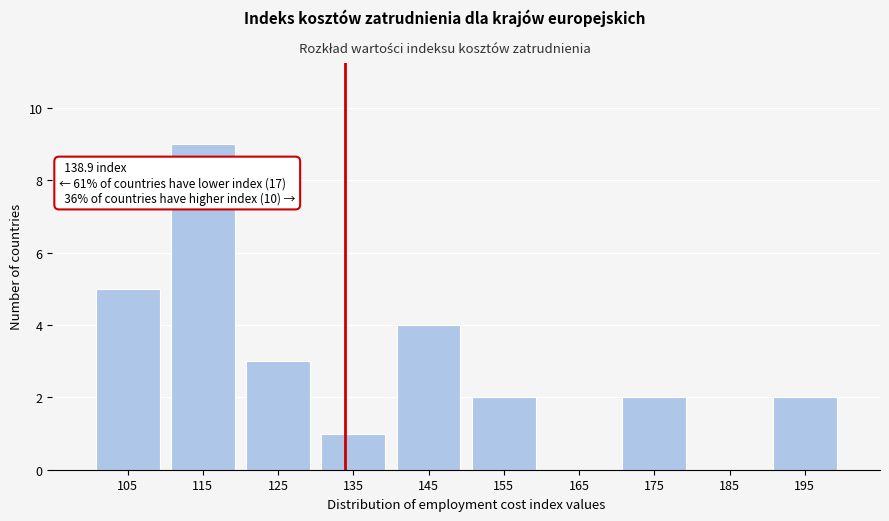

Reading left to right, list all the values displayed in this chart.

105=5	115=9	125=3	135=1	145=4	155=2	165=0	175=2	185=0	195=2